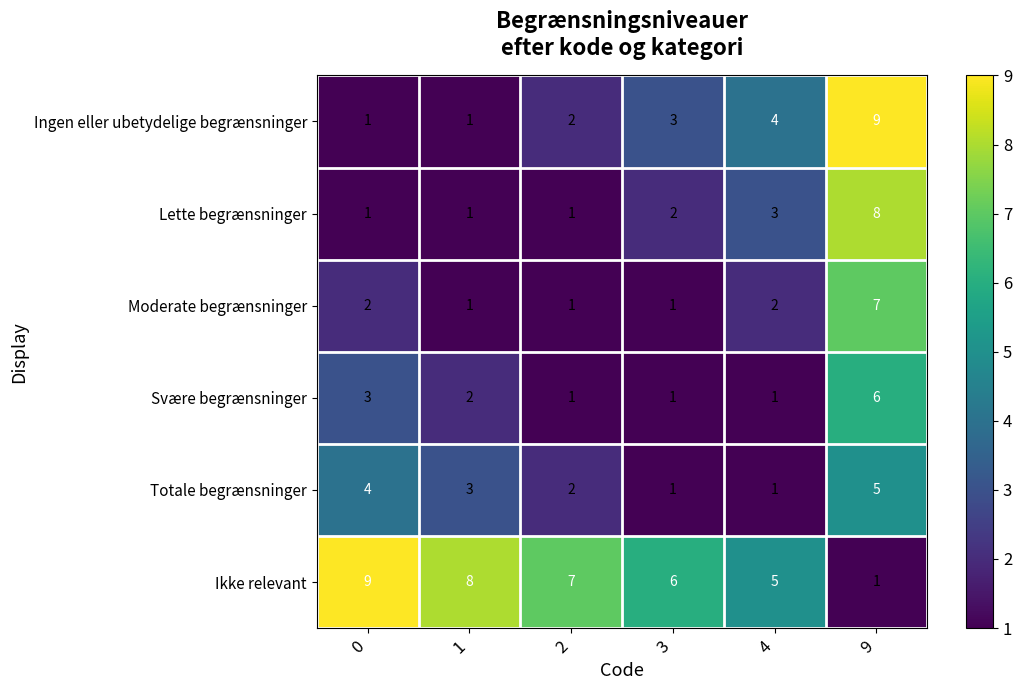

At which category is the sum across all series the highest?

9